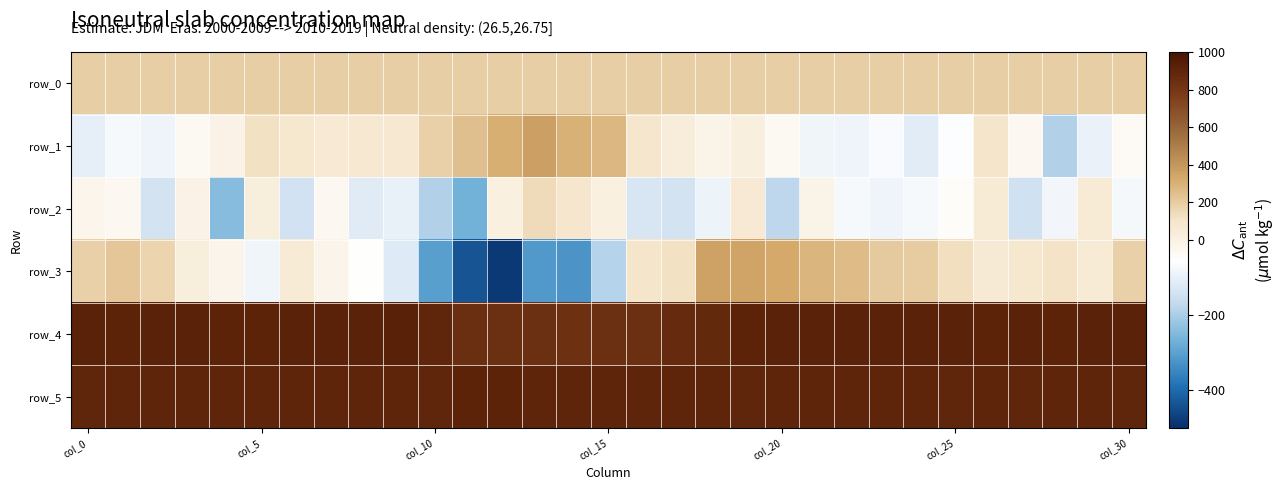

What is the difference between the second highest and second lowest values in the row_3 series?

783.0